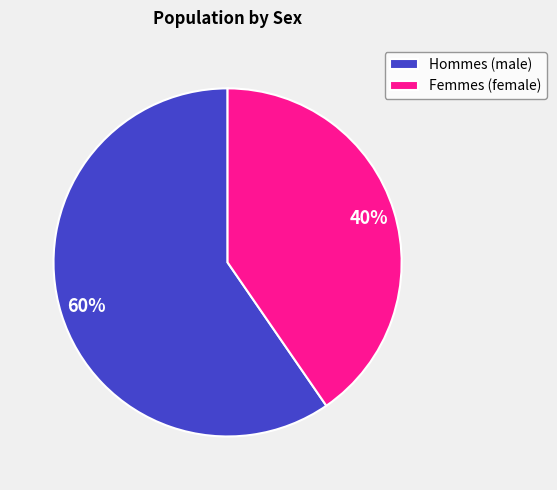

What is the ratio of the value at Femmes (female) to the value at Hommes (male)?

0.7